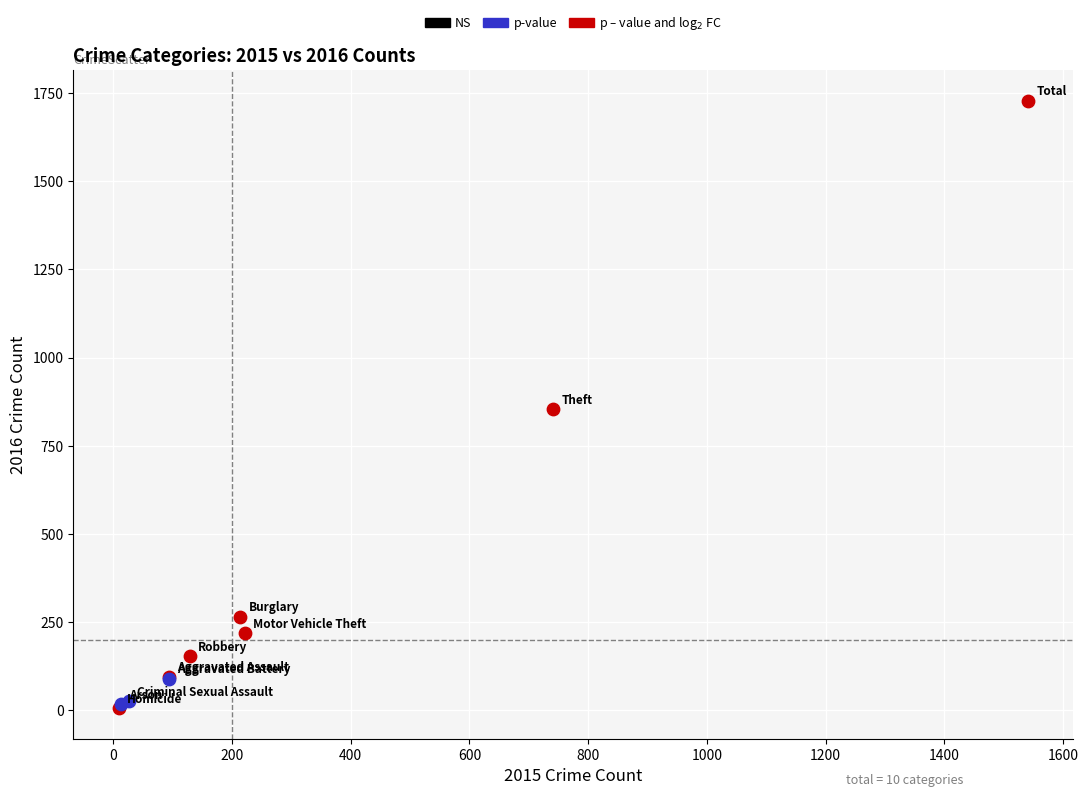

Which series reaches the maximum Y coordinate?

p – value and log$_2$ FC